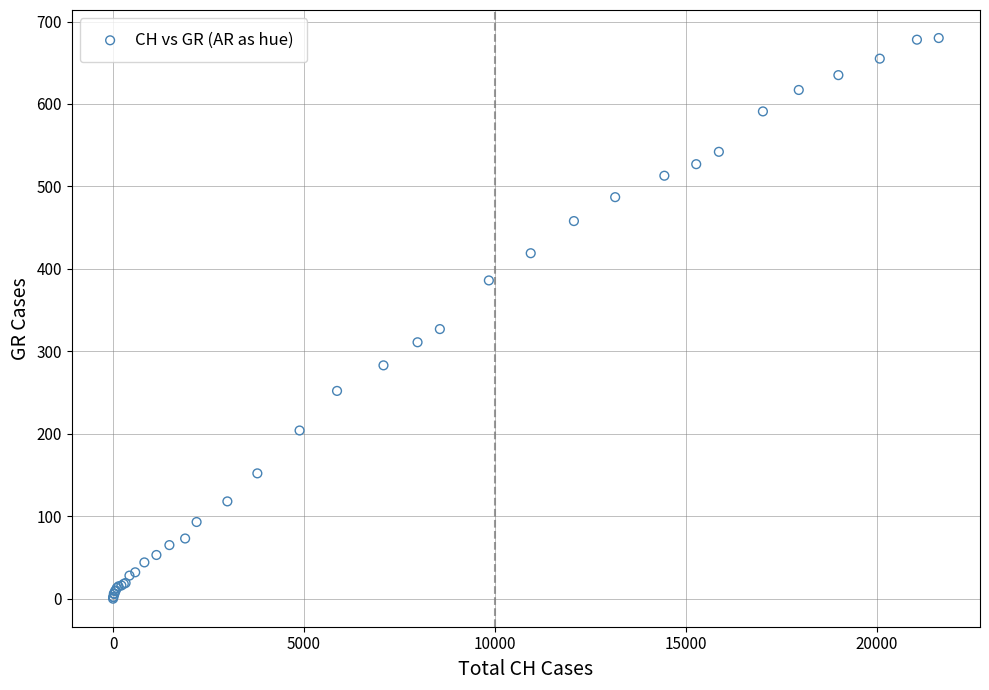

What Y value in the scatter plot is closest to 340?

327